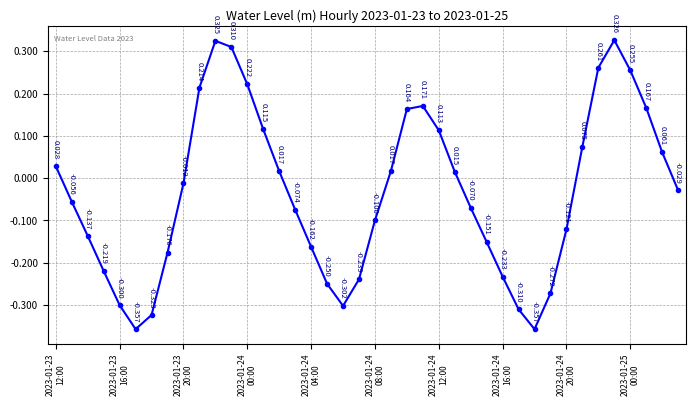

What is the value of the 29th point from the left?

-0.2